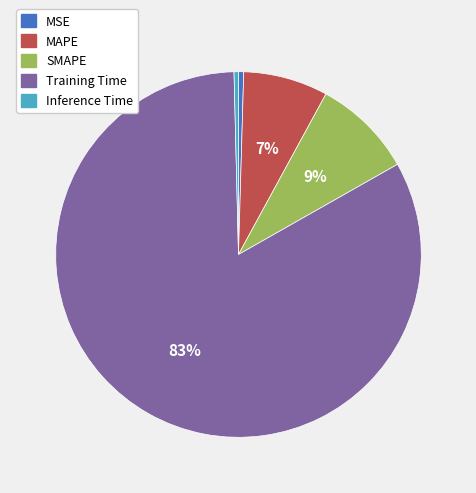

Which category accounts for the majority?

Training Time